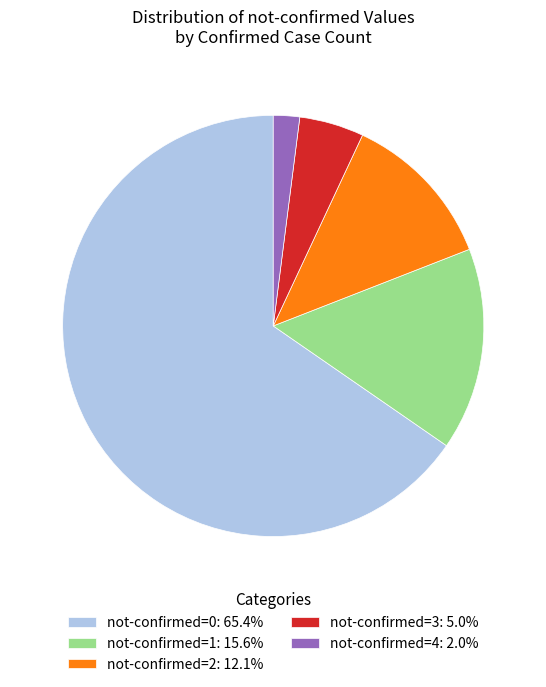

Does any single category account for the majority?

Yes